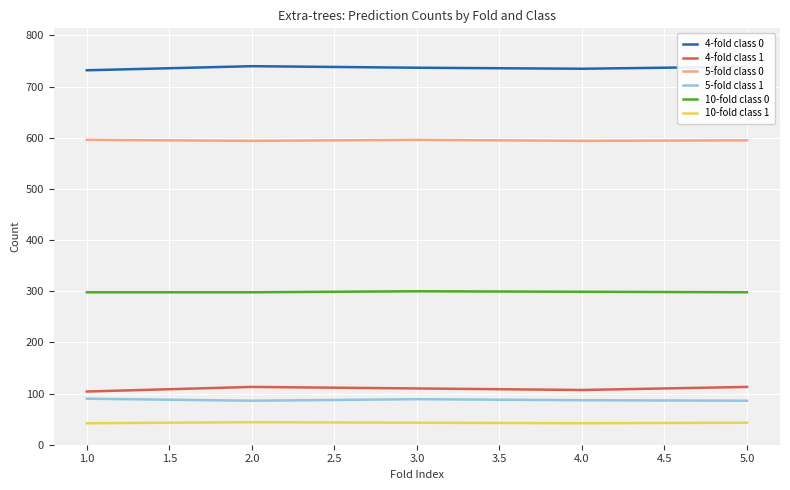

What is the maximum value shown in the chart?

740